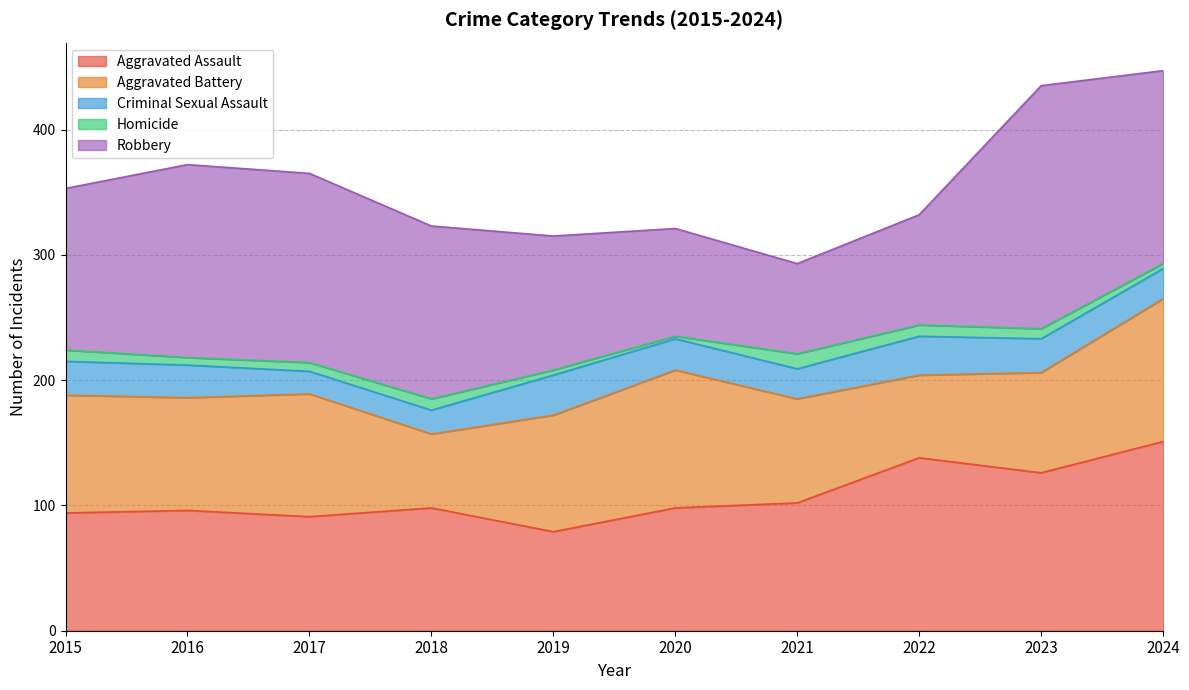

How many data points in Robbery are above 138?

4